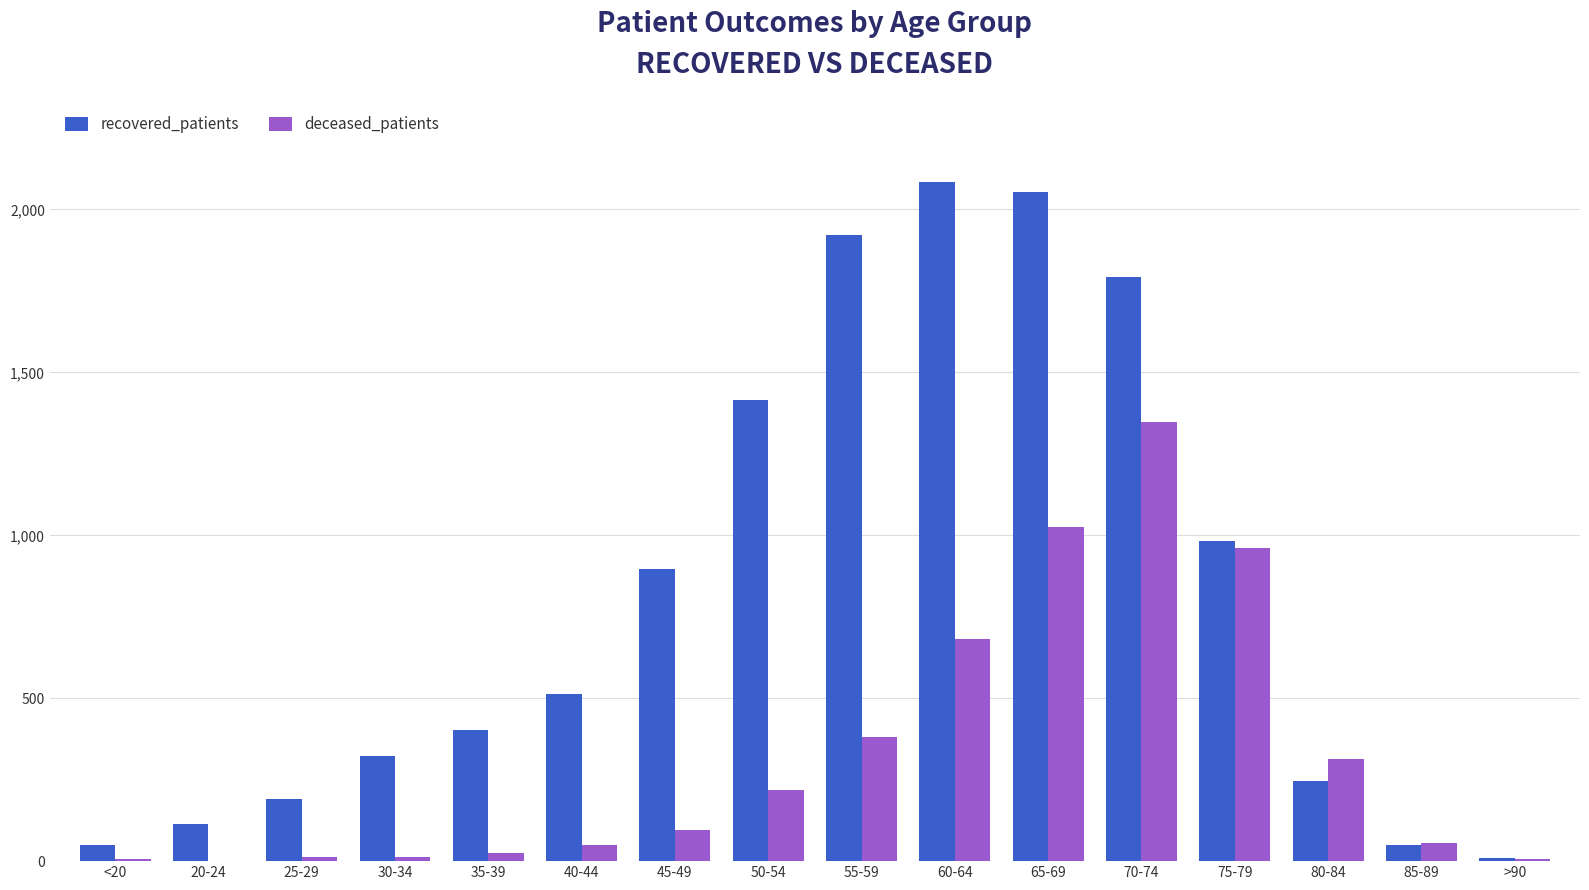

Is the value of recovered_patients at >90 greater than the value of deceased_patients at 75-79?

No